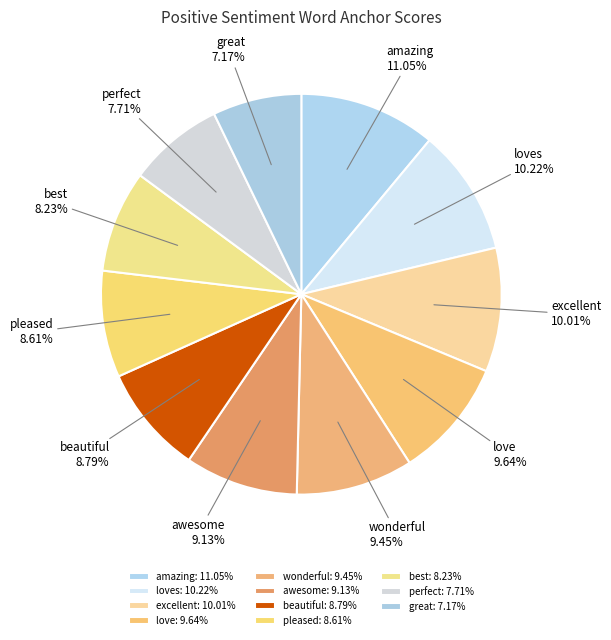

Between love and pleased, which is larger?

love